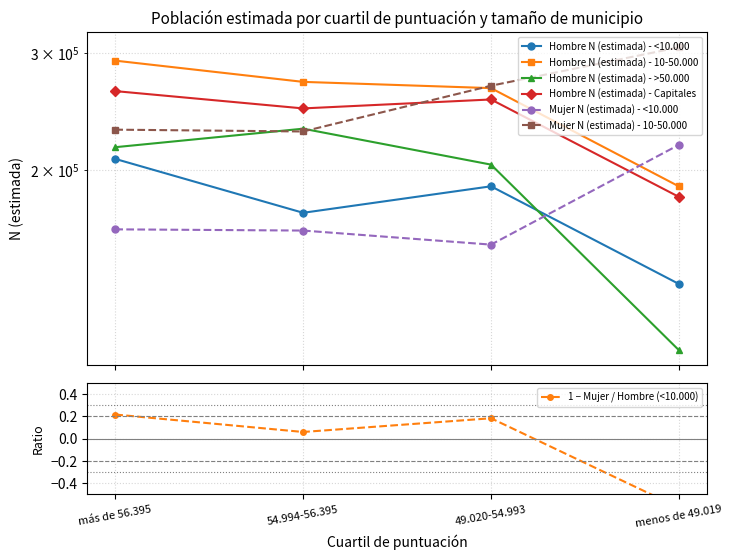

In Mujer N (estimada) - 10-50.000, how many points are lower than both neighbors (excluding endpoints)?

1